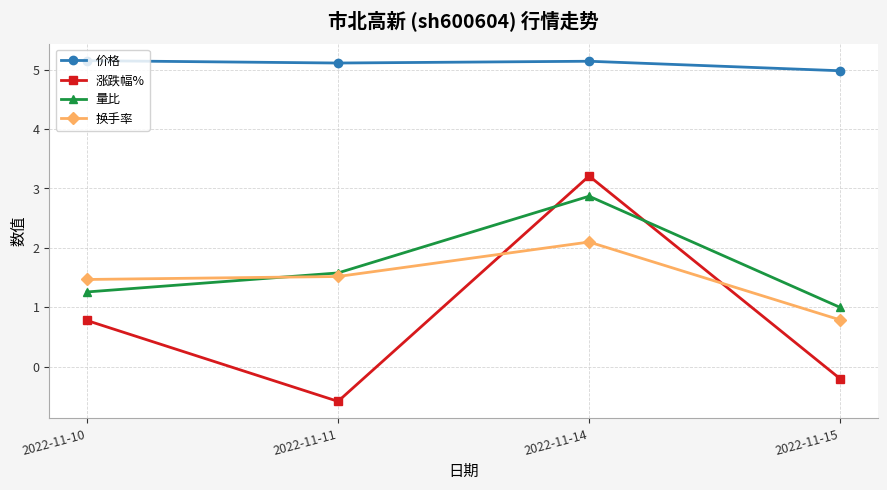

True or false: 价格 and 涨跌幅% cross at least once.

False